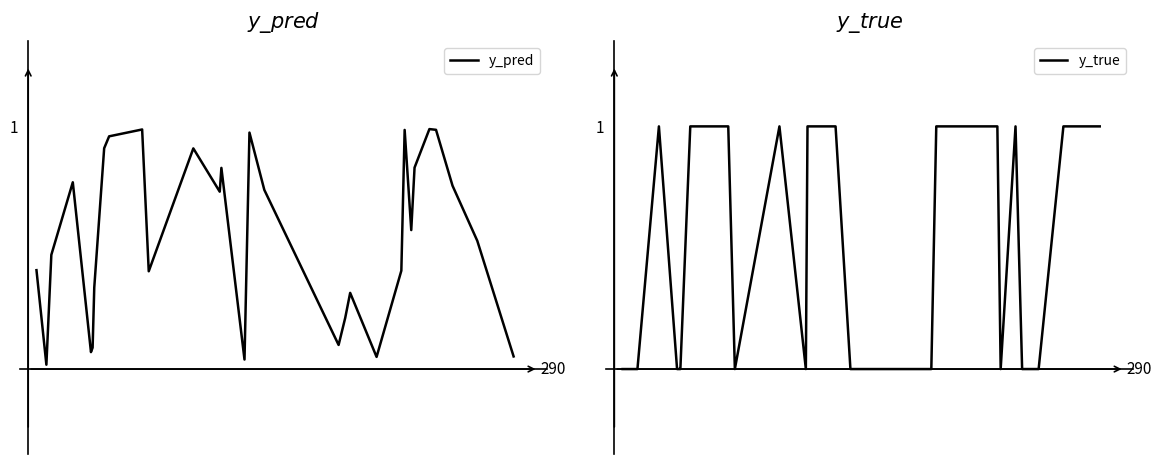

The y_pred series shows 0.4 at 12. True or false?

False